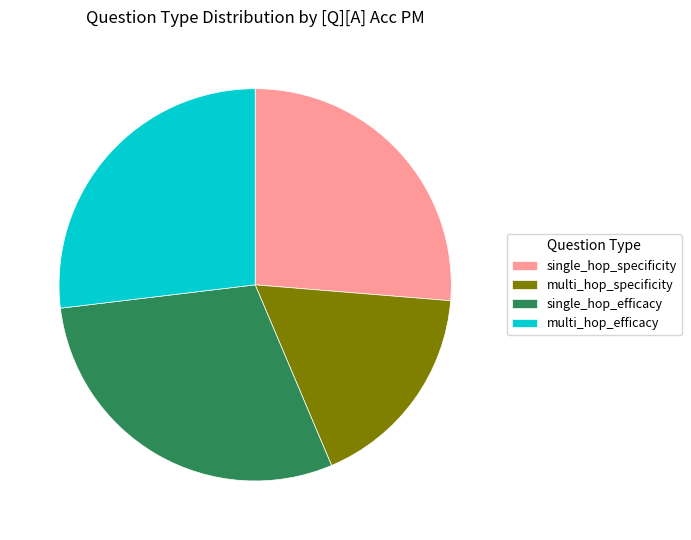

Which has a higher value, single_hop_specificity or multi_hop_specificity?

single_hop_specificity